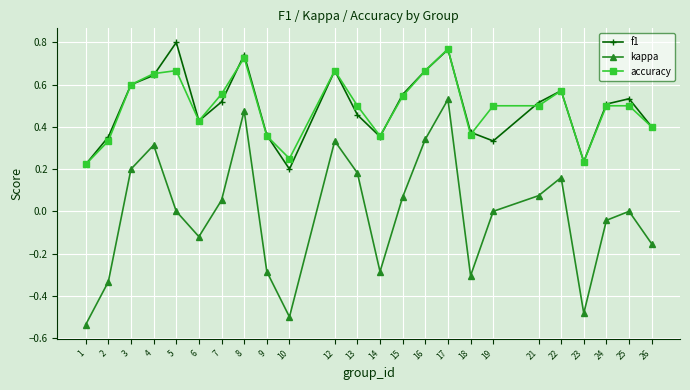

Rank the series at 25 from highest to lowest value.

f1, accuracy, kappa